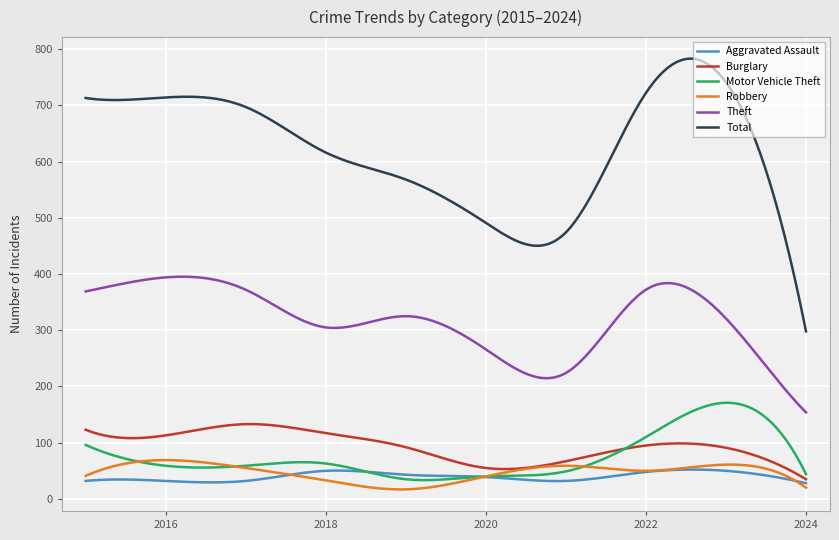

True or false: Theft and Motor Vehicle Theft cross at least once.

False